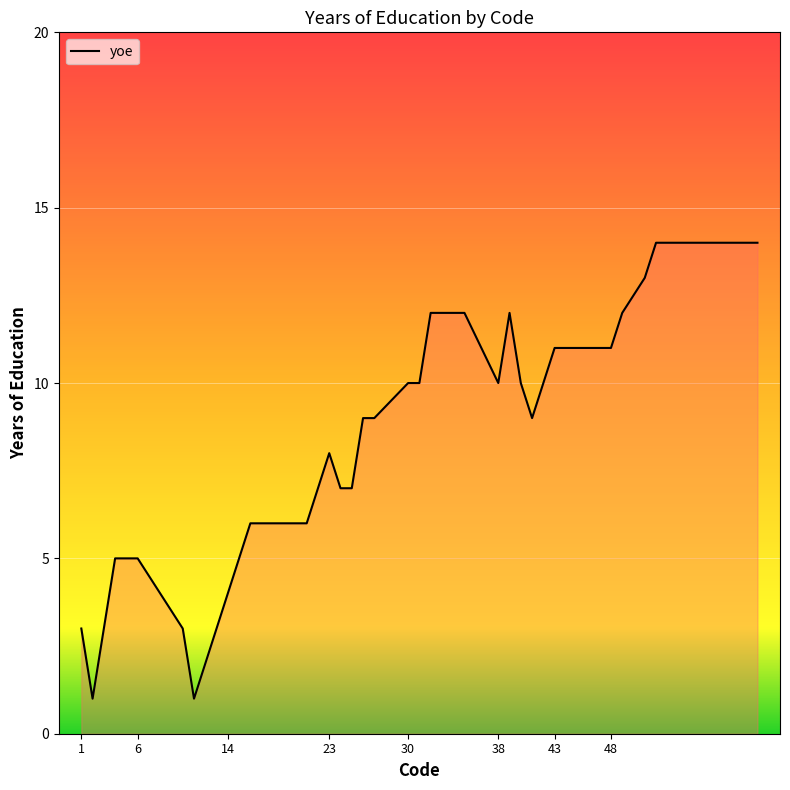

What is the greatest value displayed?

14